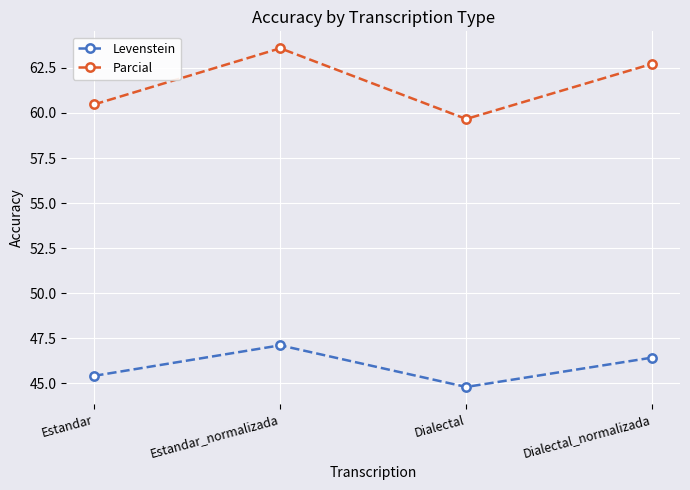

Reading left to right, extract all data points from this chart.

Levenstein: 45.4	47.1	44.8	46.4
Parcial: 60.5	63.6	59.7	62.7